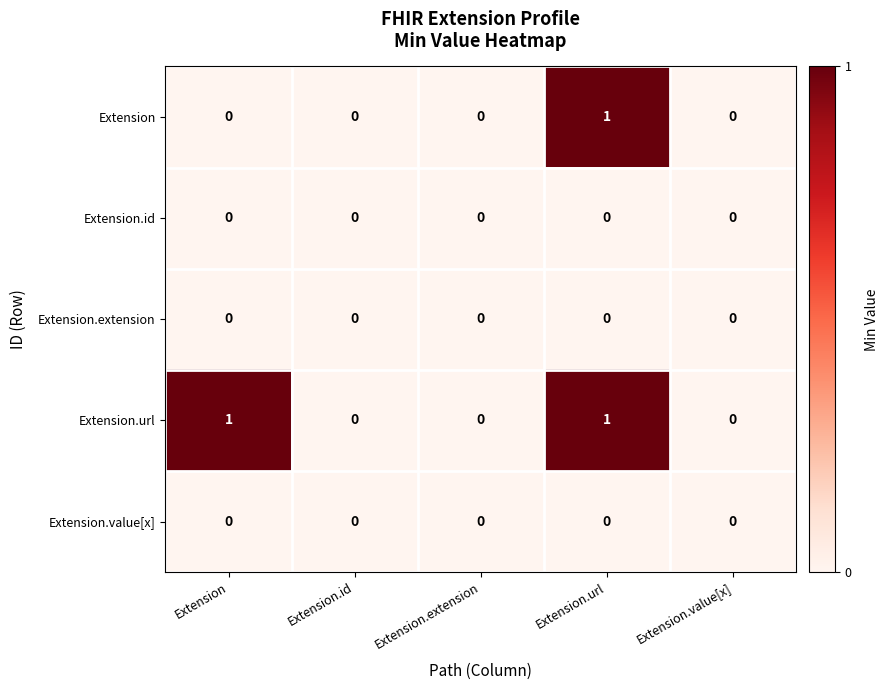

True or false: Extension.value[x] has a value of 0 at Extension.extension.

True